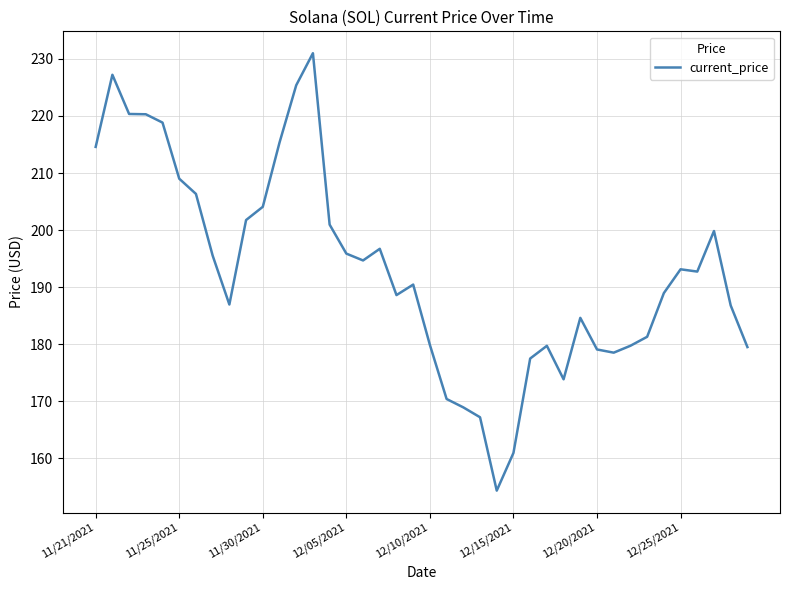

What is the difference between the maximum and minimum values?

76.7